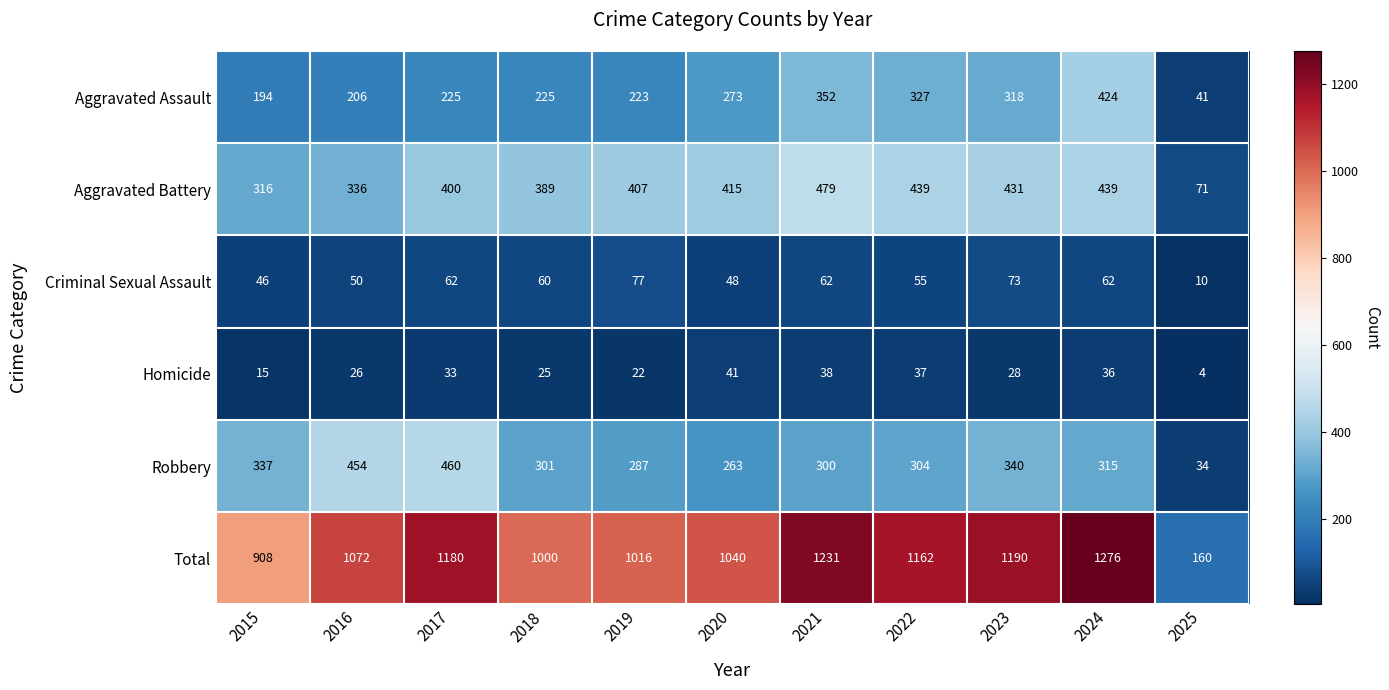

How many distinct data groups are displayed?

6